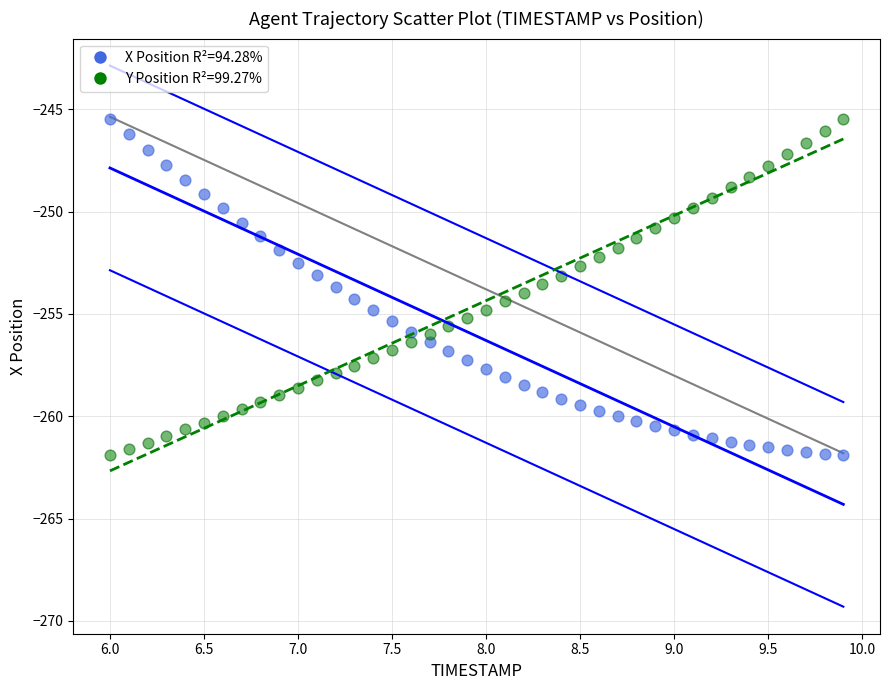

Across all data points, what is the range of X values (max minus min)?

3.9